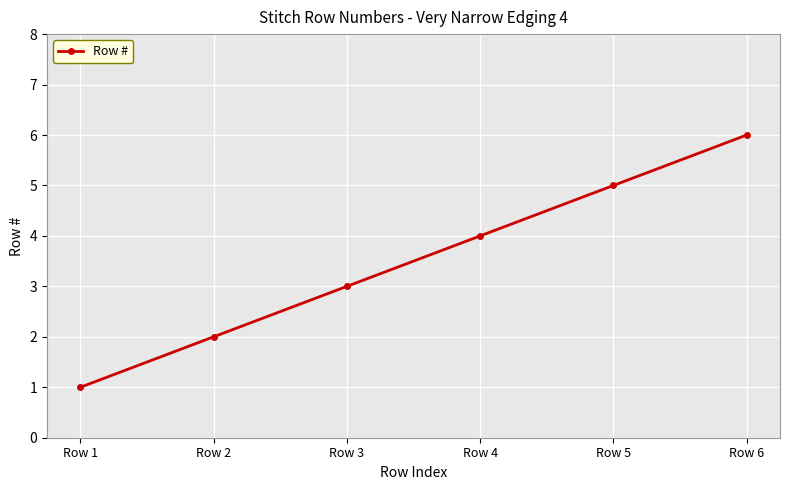

Count the number of categories in the chart.

6